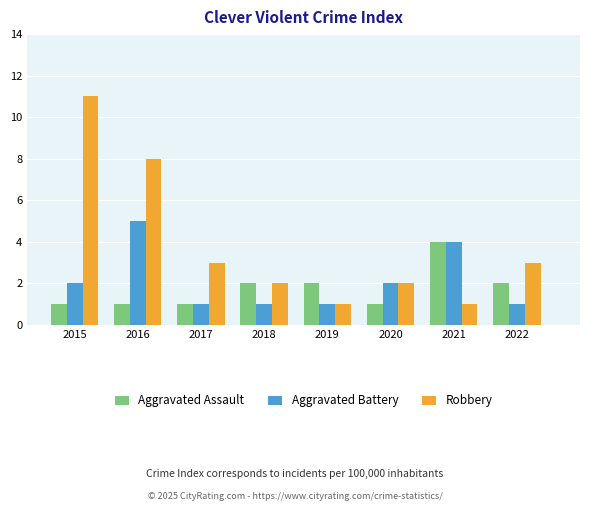

What is the minimum value shown in the chart?

1